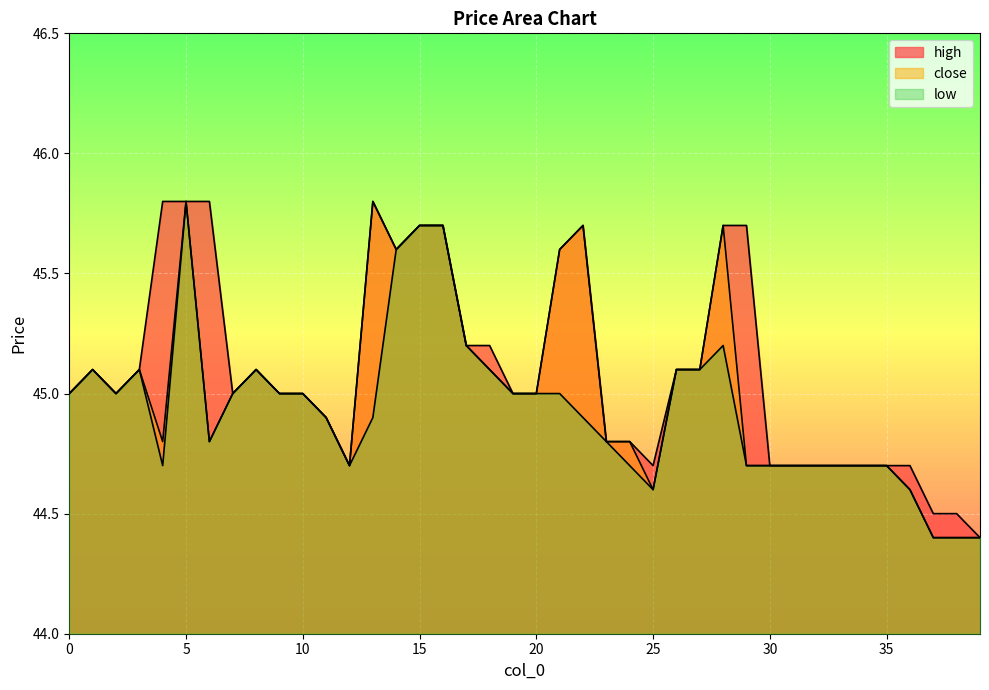

Is the value of close at 20 greater than the value of high at 17?

No